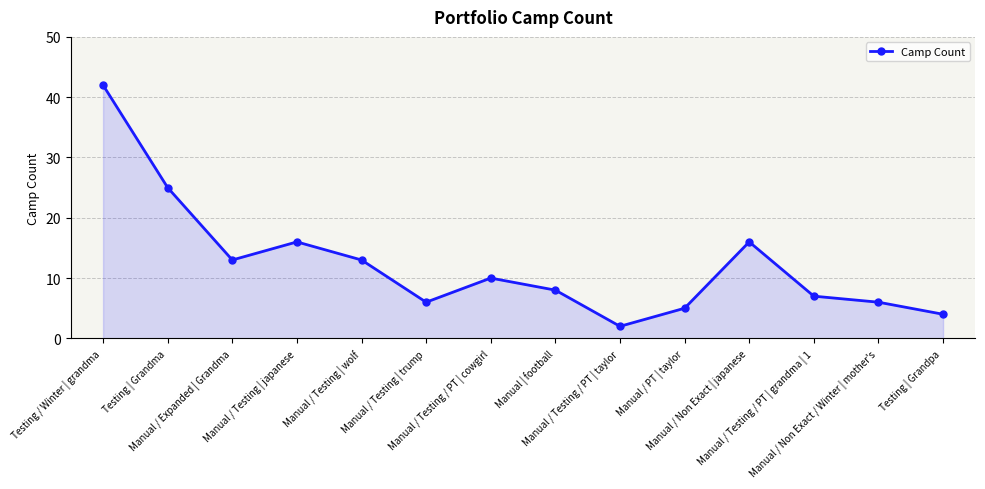

At which label is the value closest to 22?

Testing | Grandma